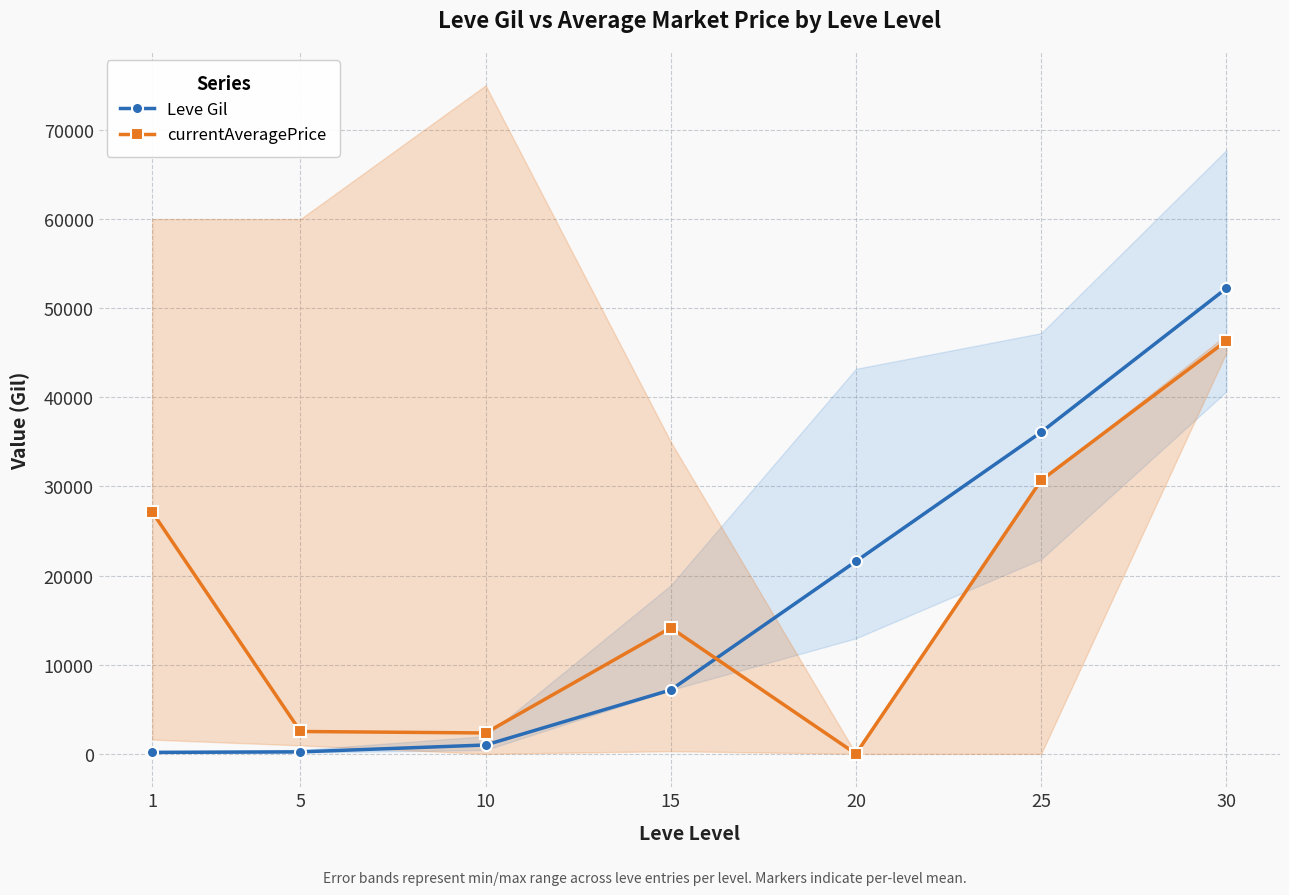

True or false: Leve Gil has a value of 990 at 10.

True